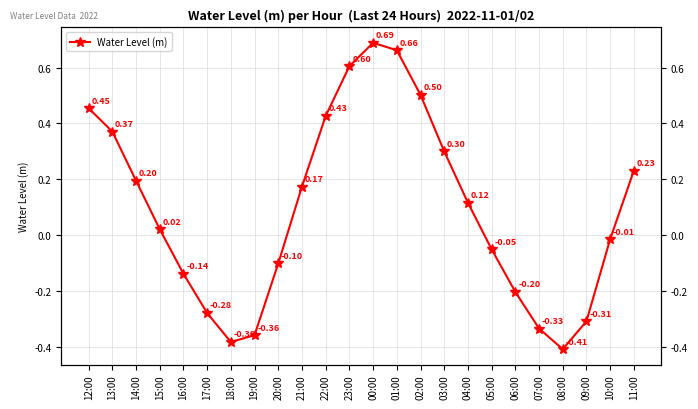

Where is the data nearest to the value 0?

10:00